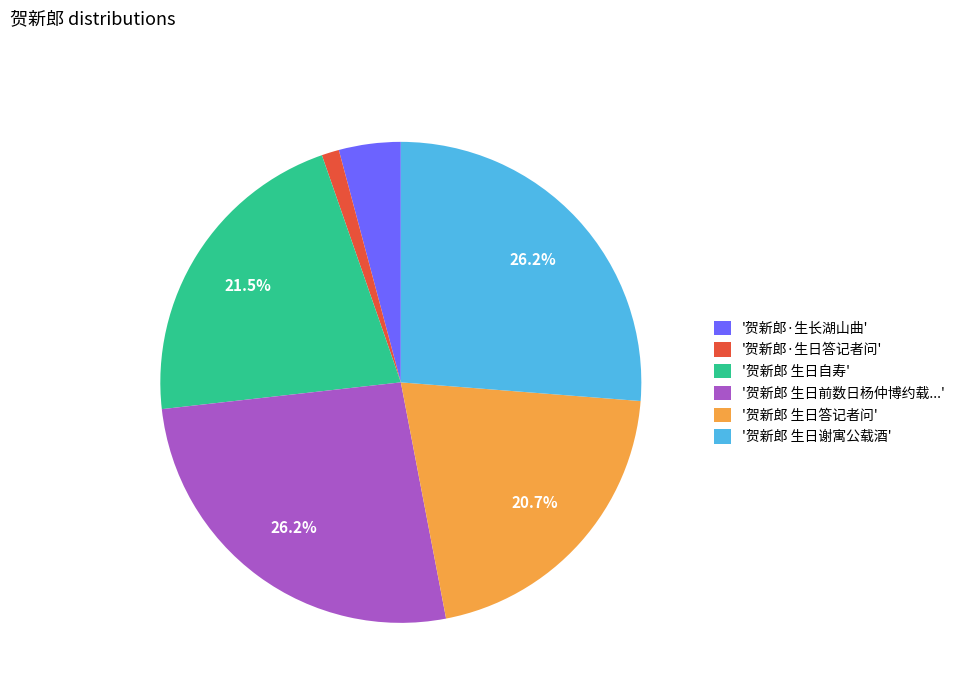

Approximately how many times larger is the value at '贺新郎 生日前数日杨仲博约载...' compared to '贺新郎 生日自寿'?

1.2